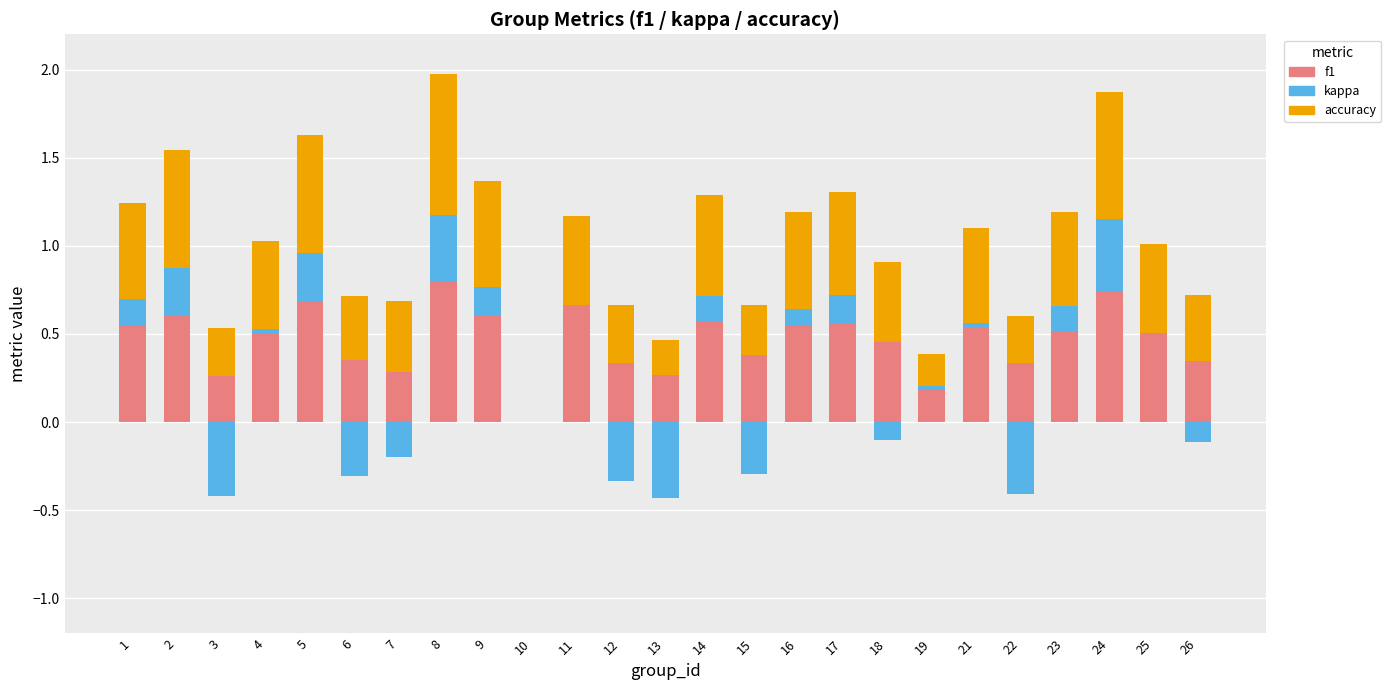

How many data points in accuracy are above 0?

24